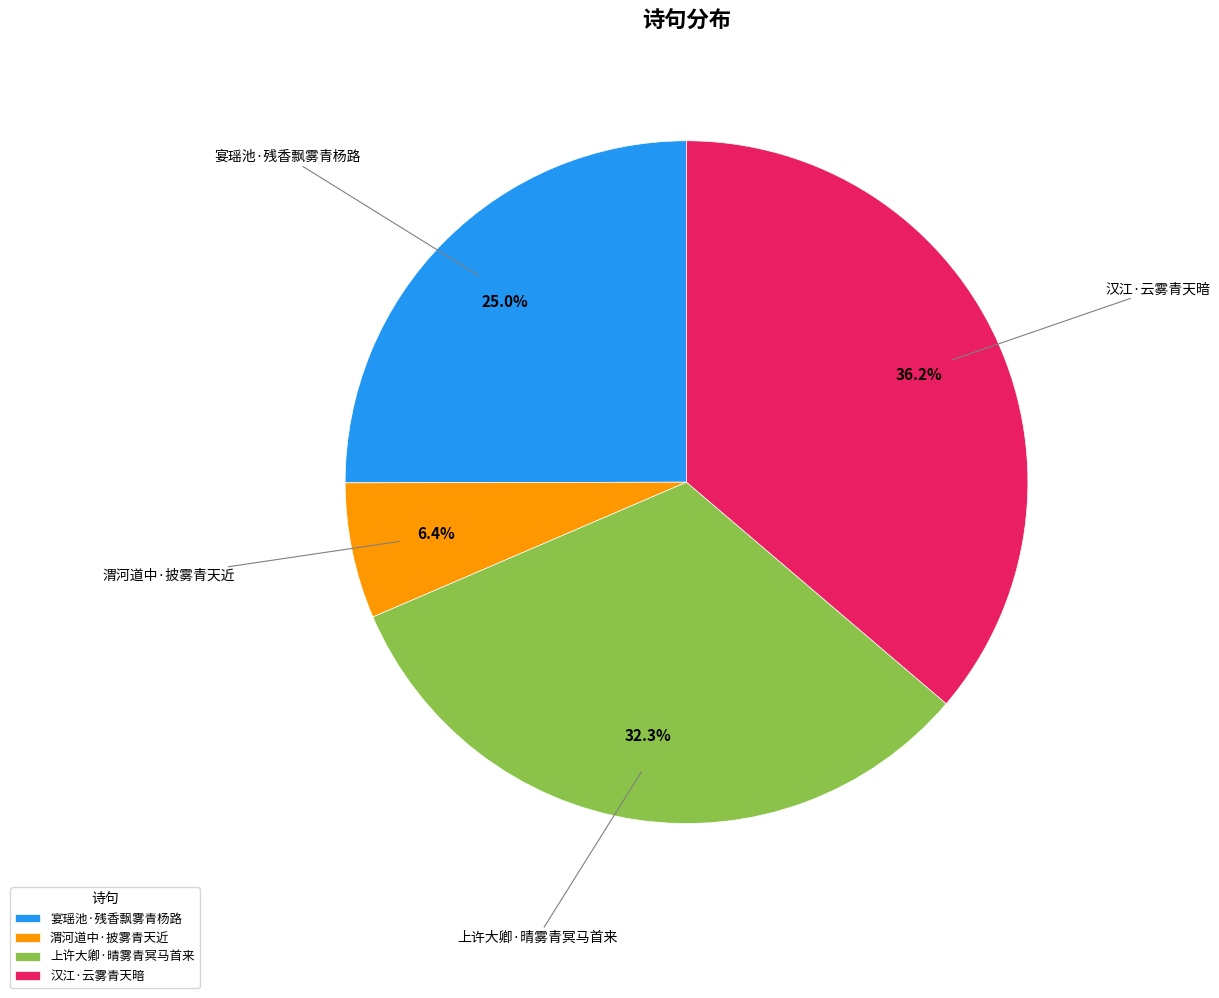

To the nearest percent, what is the combined percentage of 渭河道中·披雾青天近 and 上许大卿·晴雾青冥马首来?

39%